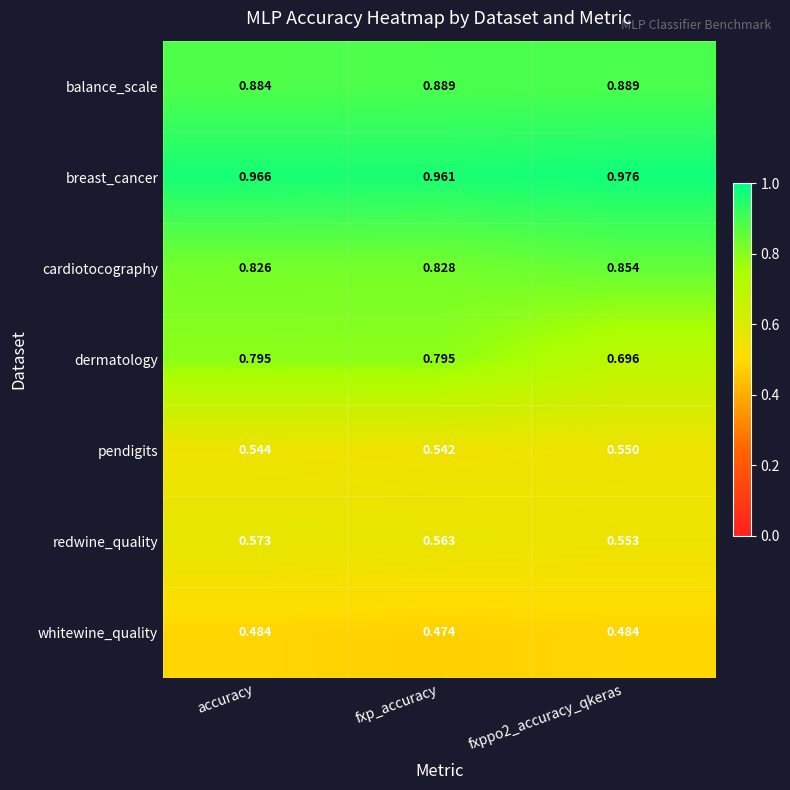

At which category is the sum across all series the highest?

accuracy